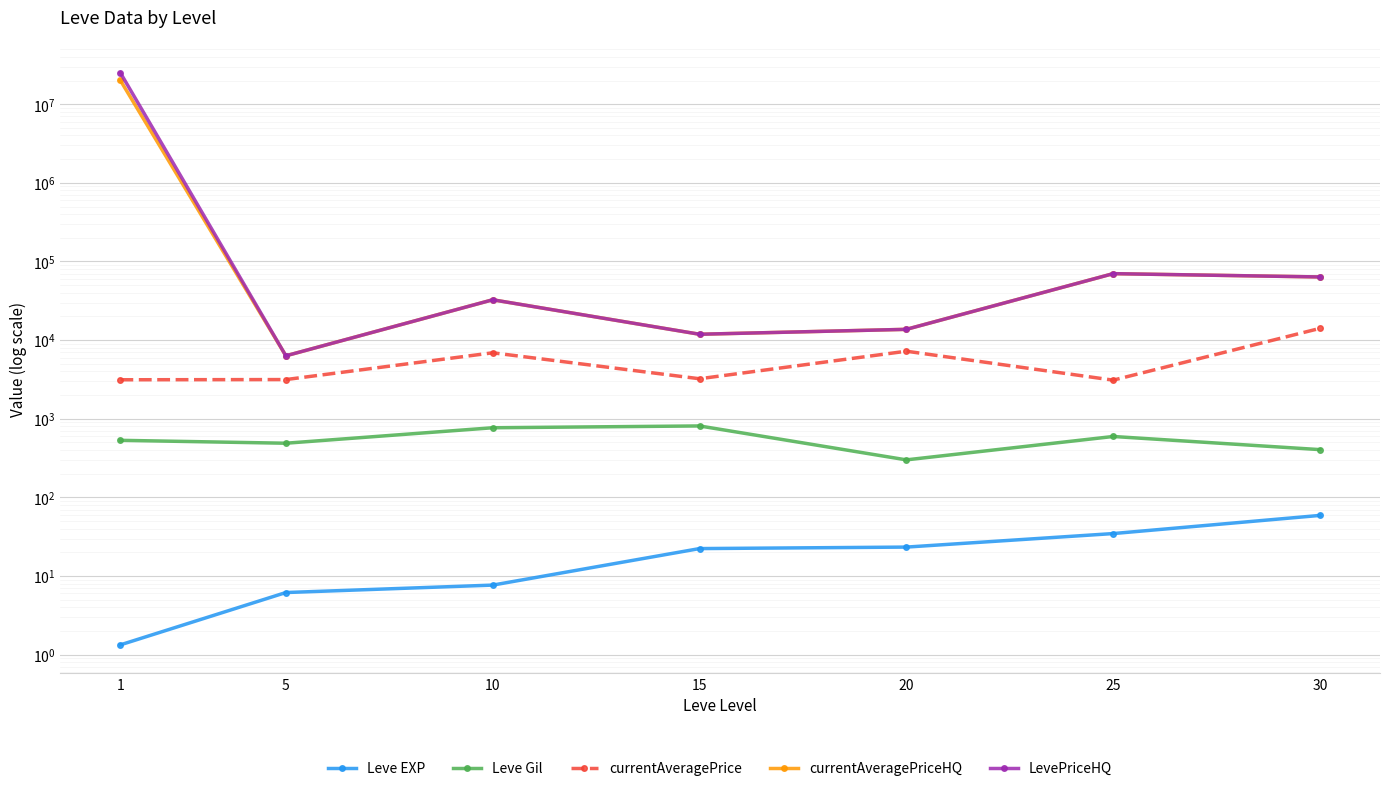

At which category does currentAveragePriceHQ reach its first local valley?

5